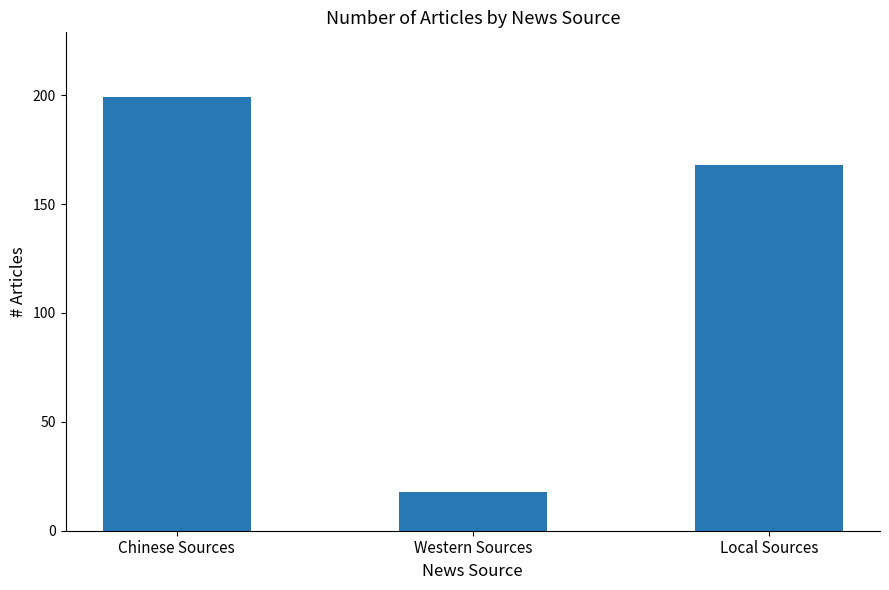

Reading left to right, list all the values displayed in this chart.

Chinese Sources=199	Western Sources=18	Local Sources=168